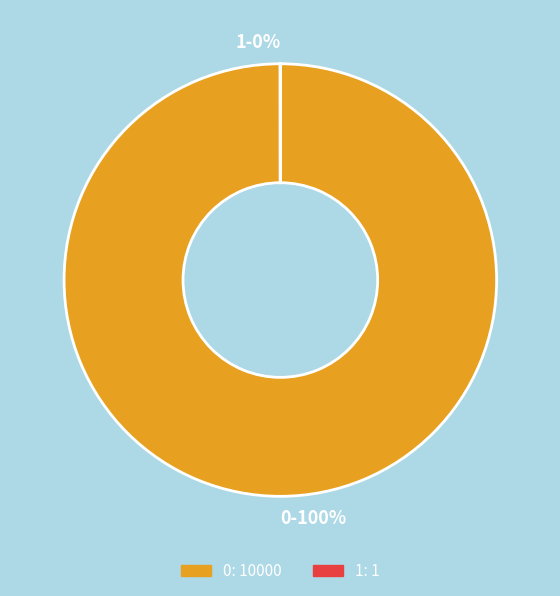

Does 0 represent more than half of the total?

Yes